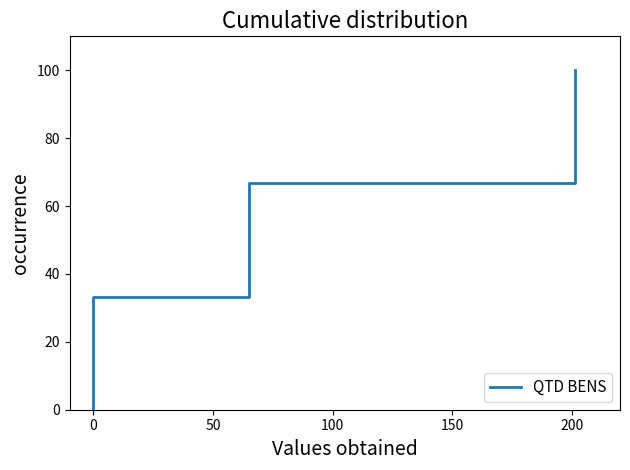

How many lines are shown in the chart?

1